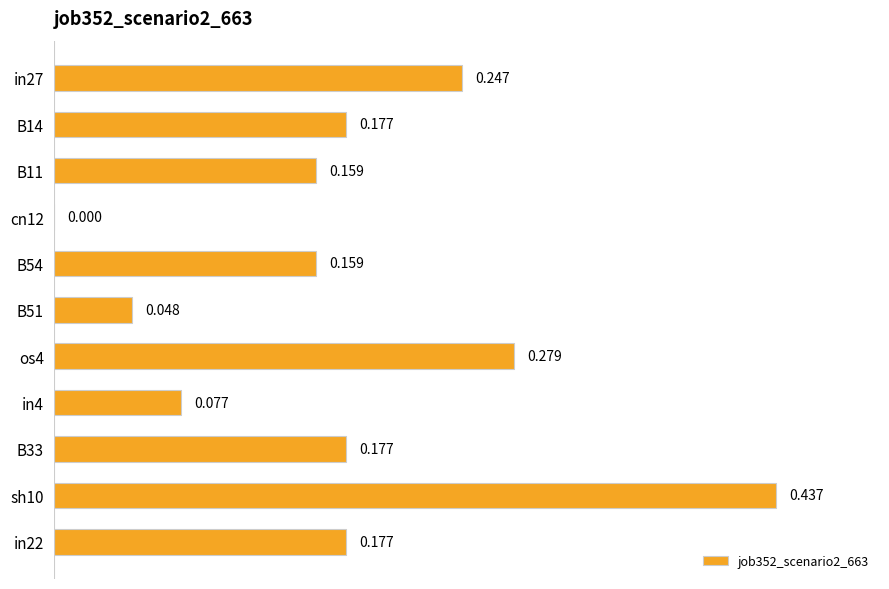

How many data points are above 0?

10